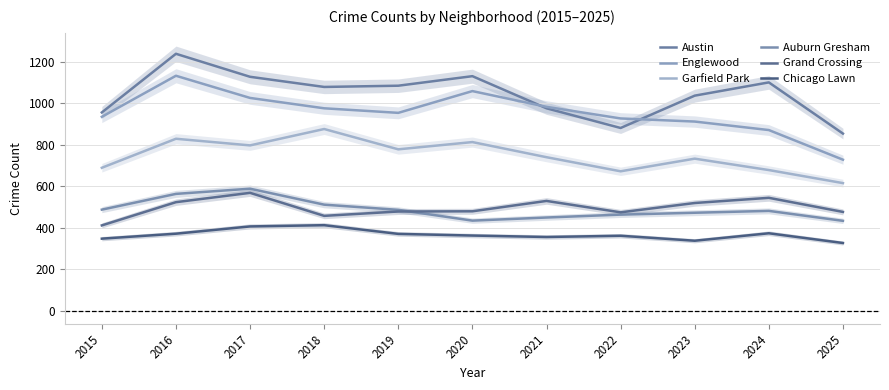

What is the greatest value displayed?

1239